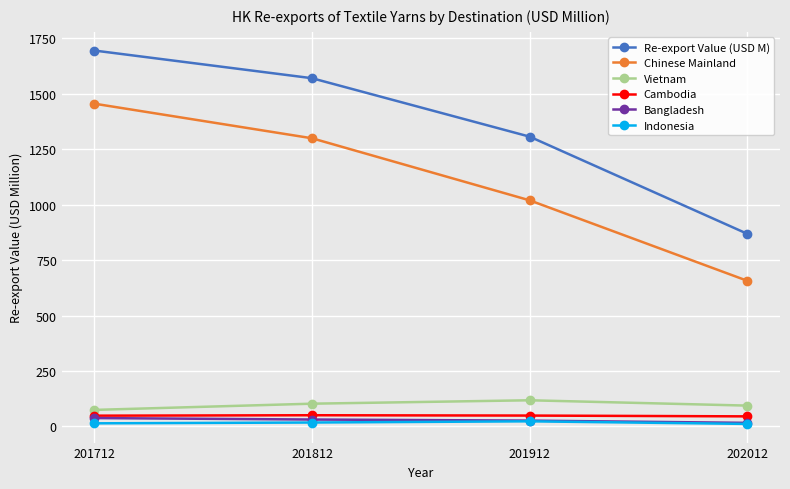

What value does the Chinese Mainland series have at 201812?

1299.0